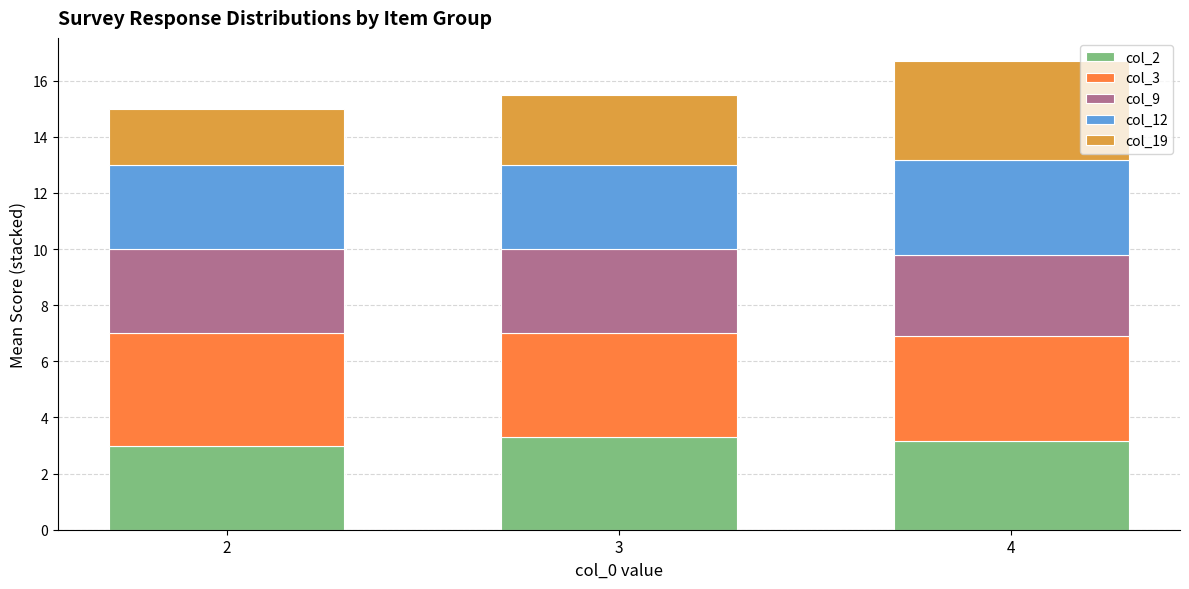

What is the total value across all series at 2?

15.0